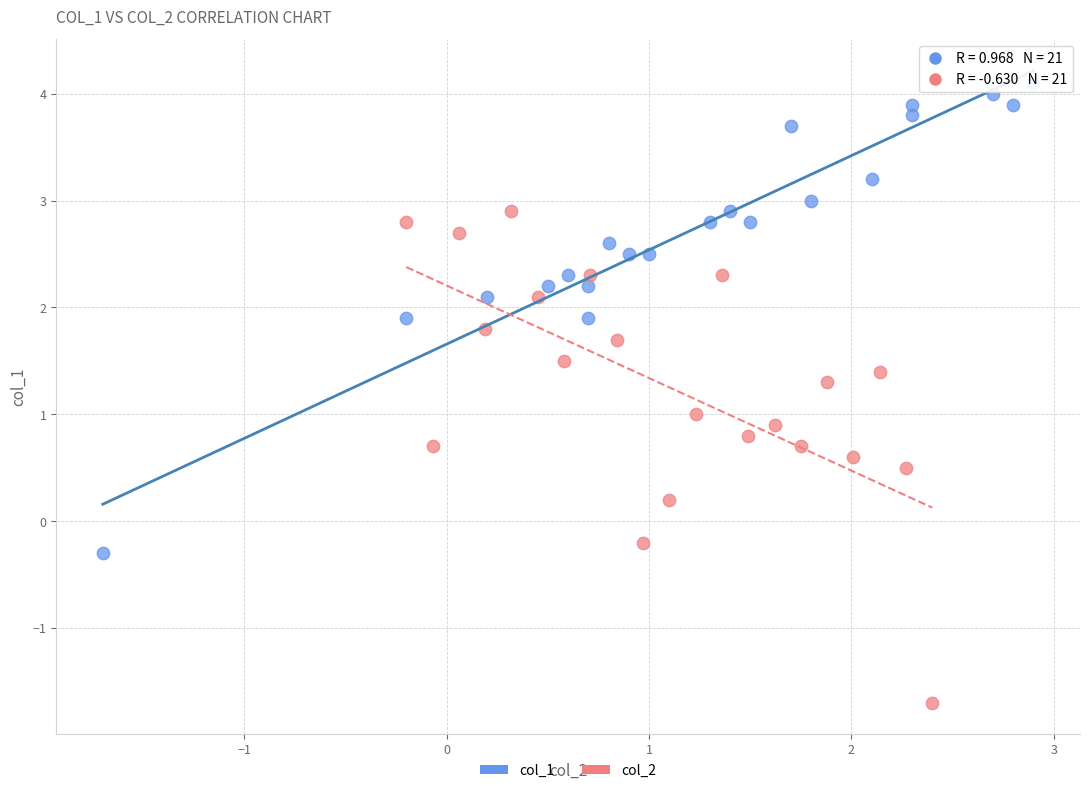

Which series reaches the maximum Y coordinate?

col_1